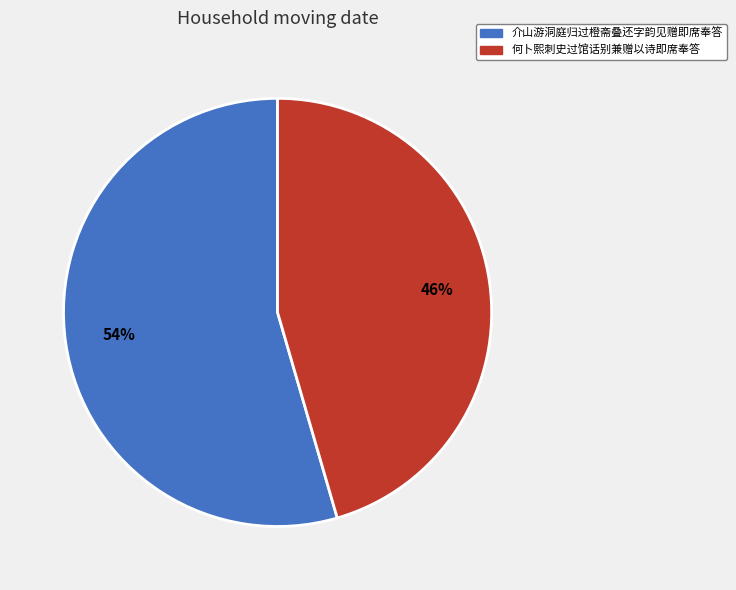

To the nearest percent, what is the average slice percentage?

50%